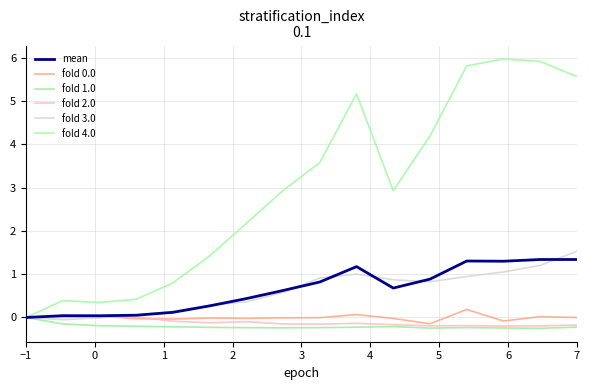

Reading right to left, transcribe all the data shown in this chart.

fold 0.0: -0.0	0.0	-0.1	0.2	-0.1	-0.0	0.1	-0.0	-0.0	-0.0	-0.0	-0.0	-0.0	0.0	0.0	0.0
fold 1.0: -0.2	-0.2	-0.2	-0.2	-0.2	-0.2	-0.2	-0.2	-0.2	-0.2	-0.2	-0.2	-0.2	-0.2	-0.1	0.0
fold 2.0: -0.2	-0.2	-0.2	-0.2	-0.2	-0.2	-0.1	-0.2	-0.1	-0.1	-0.1	-0.1	0.0	0.0	-0.0	0.0
fold 3.0: 1.5	1.2	1.1	0.9	0.8	0.9	1.0	0.9	0.6	0.4	0.3	0.1	0.1	-0.0	-0.1	0.0
fold 4.0: 5.6	5.9	6.0	5.8	4.2	2.9	5.2	3.6	2.9	2.2	1.4	0.8	0.4	0.3	0.4	0.0
mean: 1.3	1.3	1.3	1.3	0.9	0.7	1.2	0.8	0.6	0.4	0.3	0.1	0.1	0.0	0.0	0.0